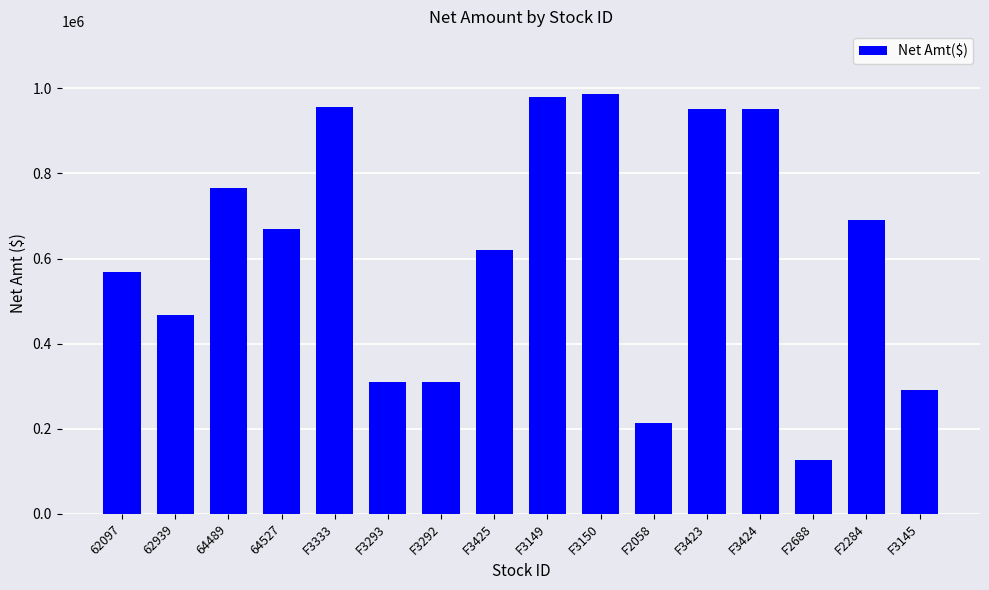

Is it true that the value at 62097 is 955421.5?

False